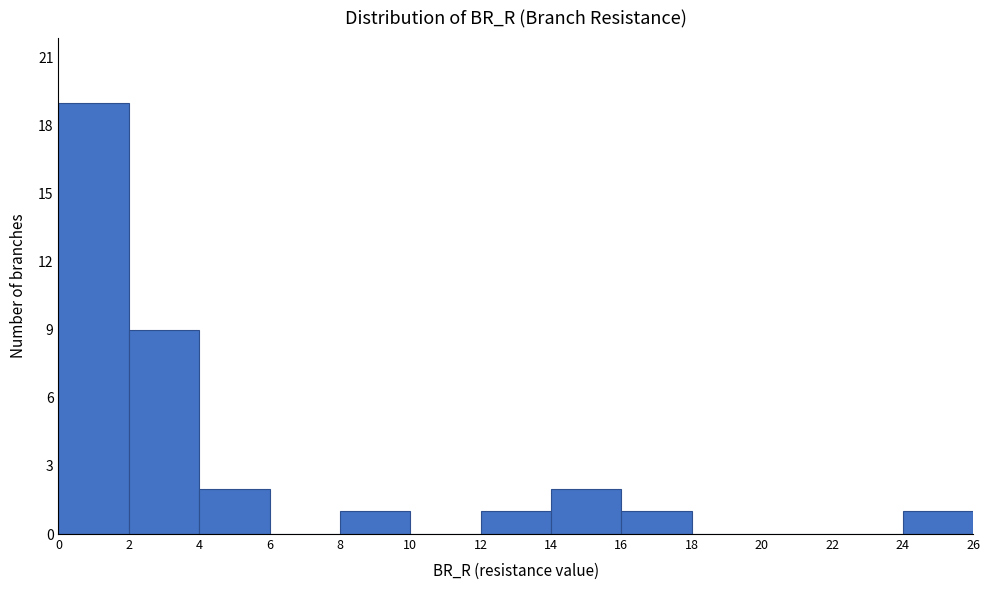

Which range on the x-axis has the tallest bar?

0 to 2